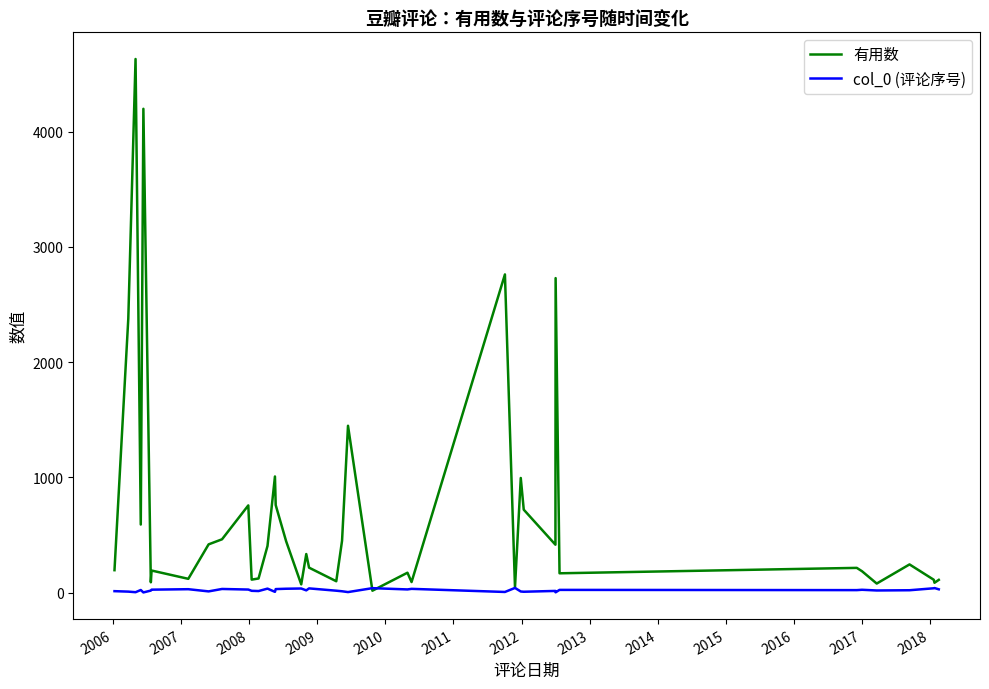

Which series has the largest total across all categories?

有用数